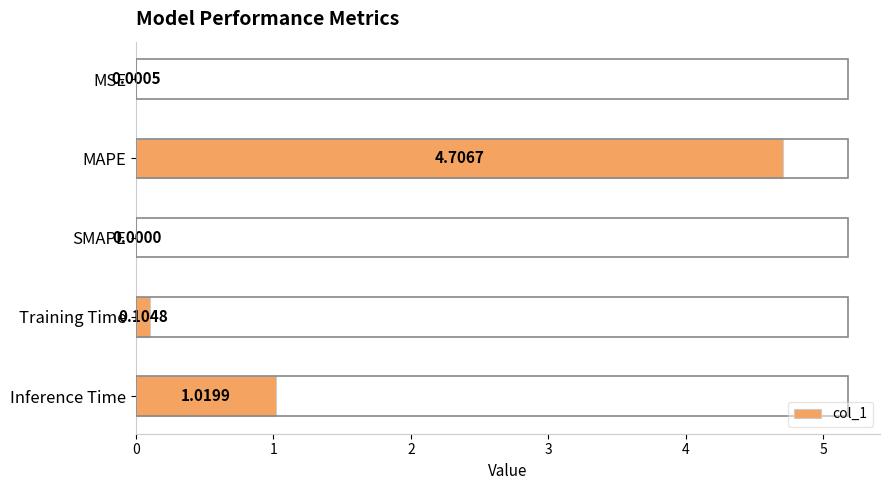

What is the average value?

1.2